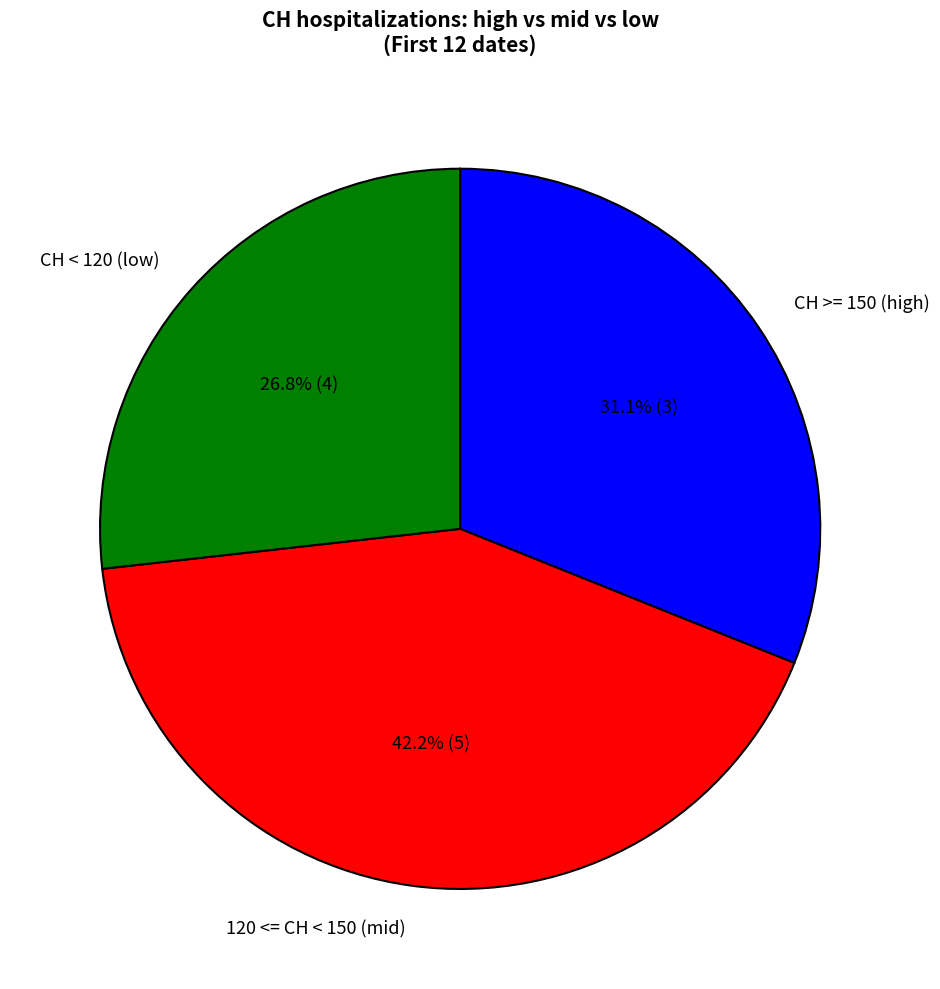

Does any single category account for the majority?

No